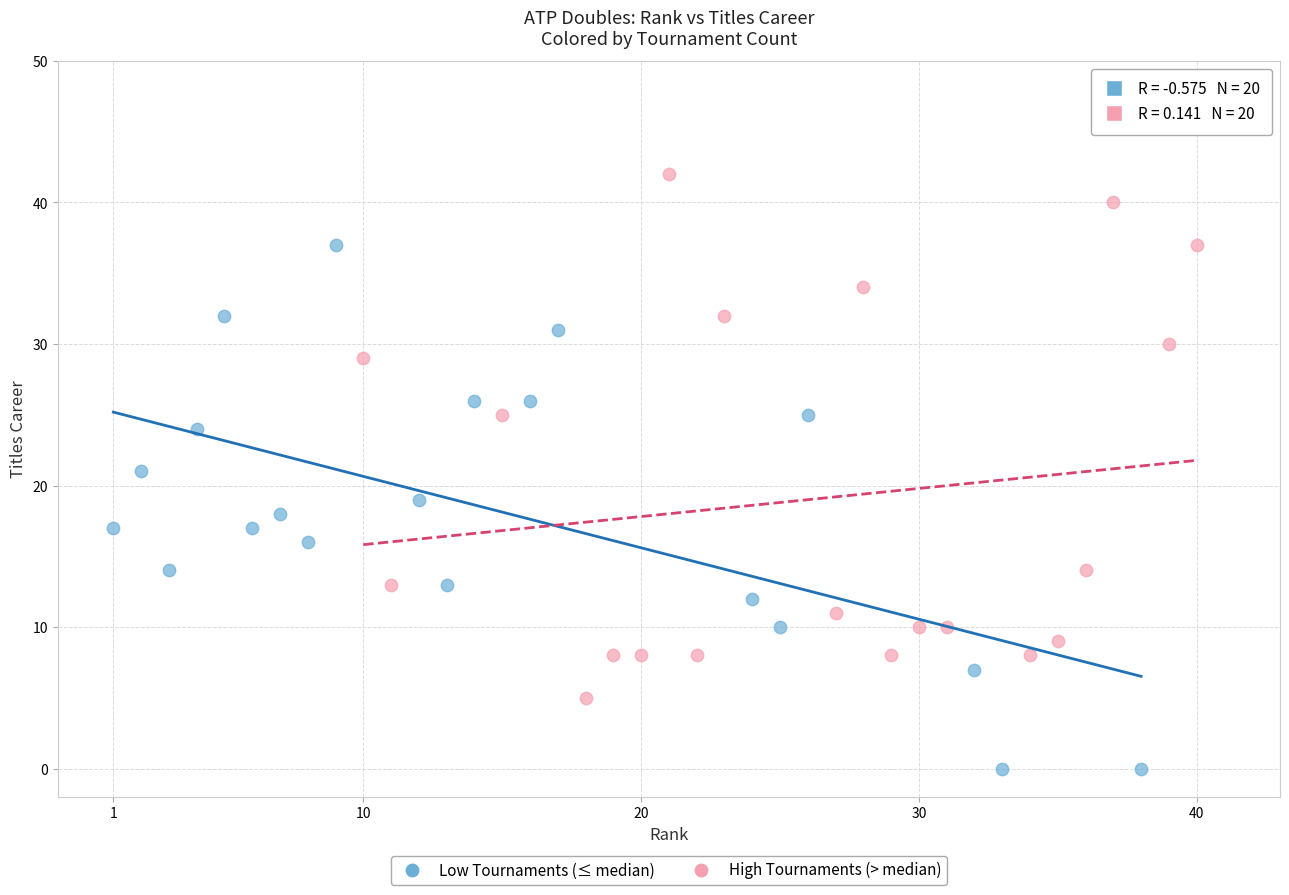

Which series contains the lowest Y value?

Low Tournaments (≤ median)